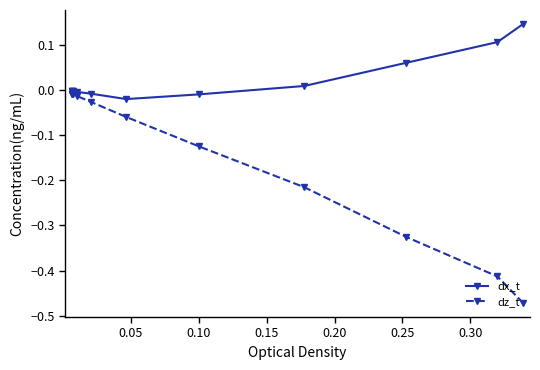

What is the smallest value displayed?

-0.5